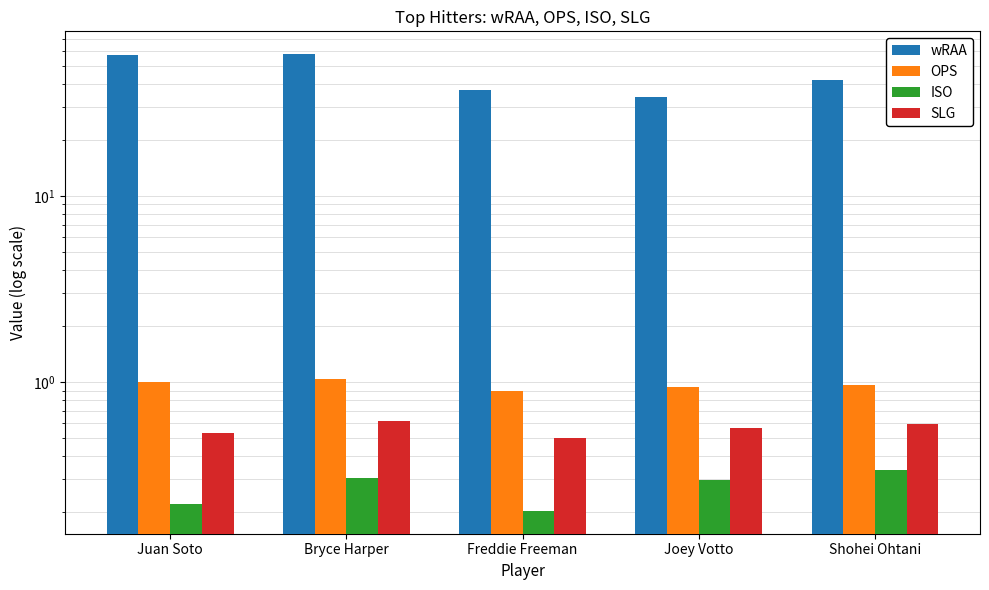

Reading left to right, what are all the values shown in this chart?

wRAA: Juan Soto=57.3	Bryce Harper=57.7	Freddie Freeman=37.2	Joey Votto=33.9	Shohei Ohtani=41.8
OPS: Juan Soto=1.0	Bryce Harper=1.0	Freddie Freeman=0.9	Joey Votto=0.9	Shohei Ohtani=1.0
ISO: Juan Soto=0.2	Bryce Harper=0.3	Freddie Freeman=0.2	Joey Votto=0.3	Shohei Ohtani=0.3
SLG: Juan Soto=0.5	Bryce Harper=0.6	Freddie Freeman=0.5	Joey Votto=0.6	Shohei Ohtani=0.6